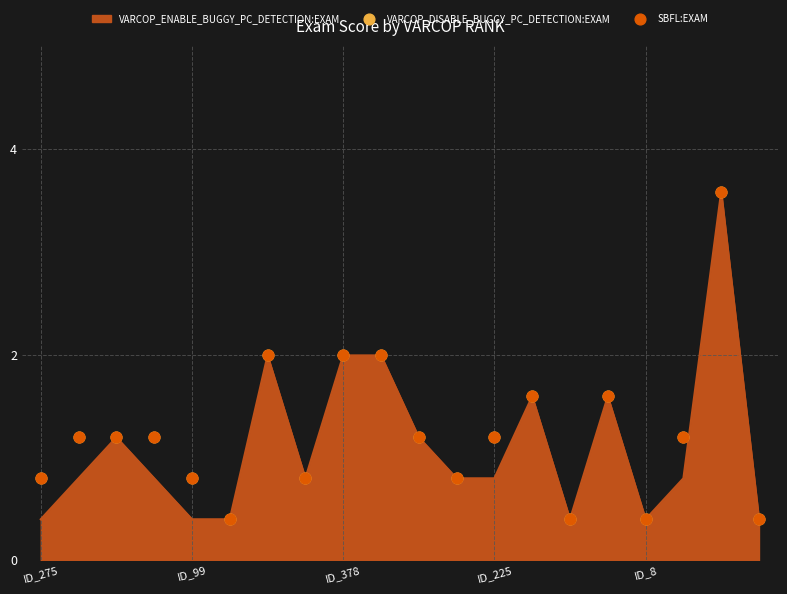

At which category is the sum across all series the highest?

18